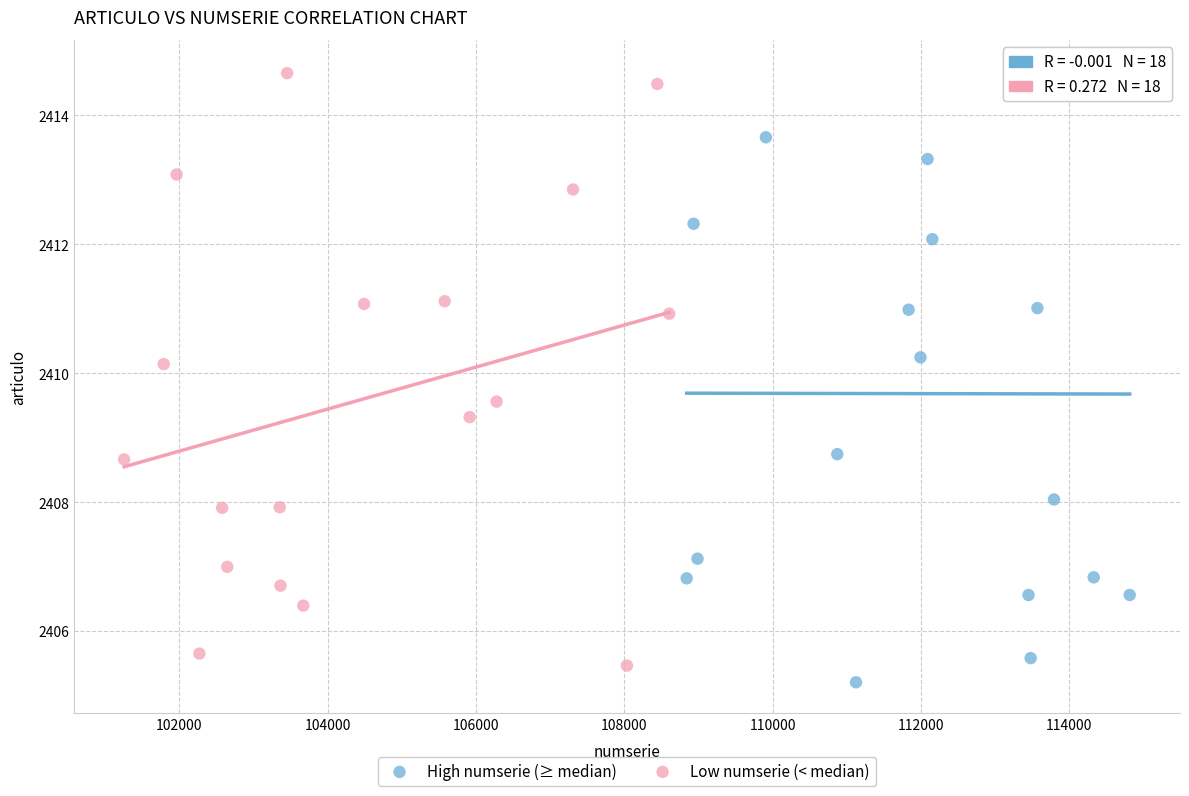

Which series has the widest spread of Y values?

High numserie (≥ median)